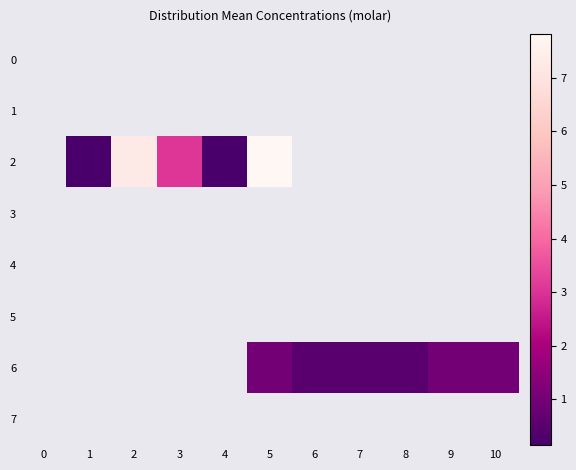

How many categories are shown in the chart?

11